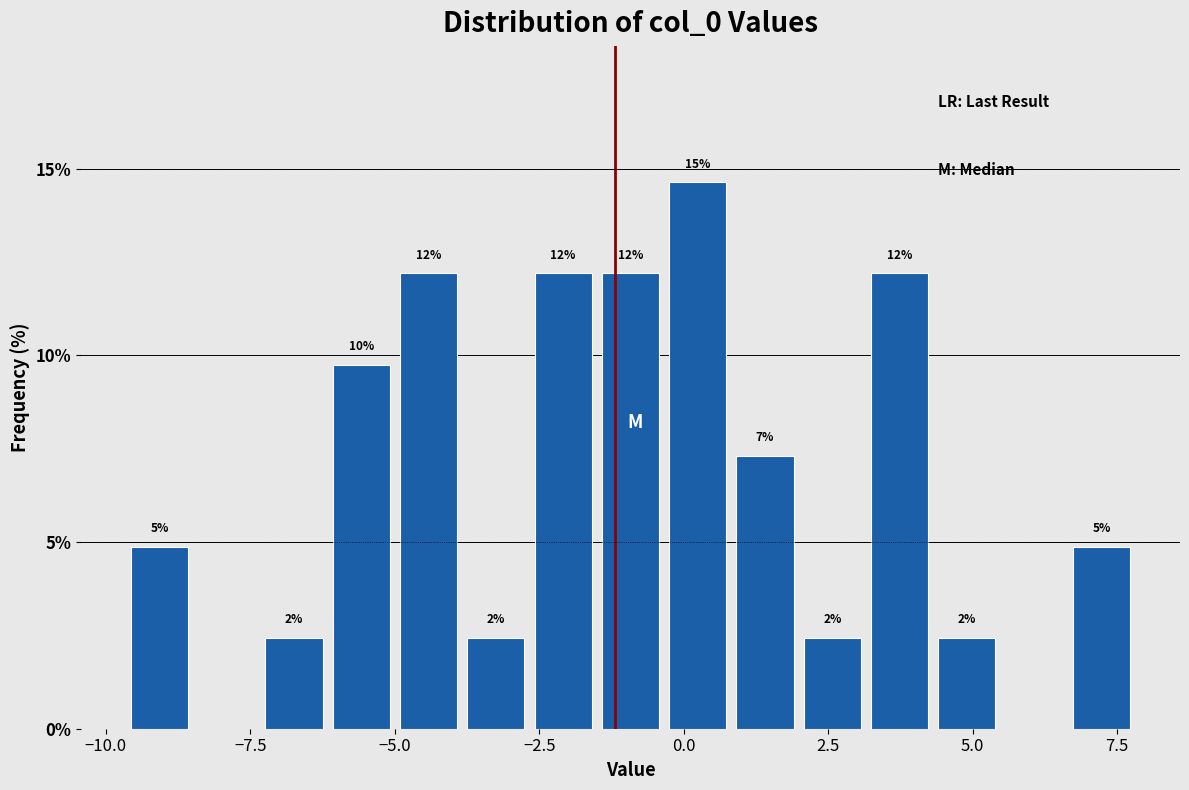

Around what value on the x-axis is the tallest bar? Give the approximate position of its centre, as read against the axis.

0.0